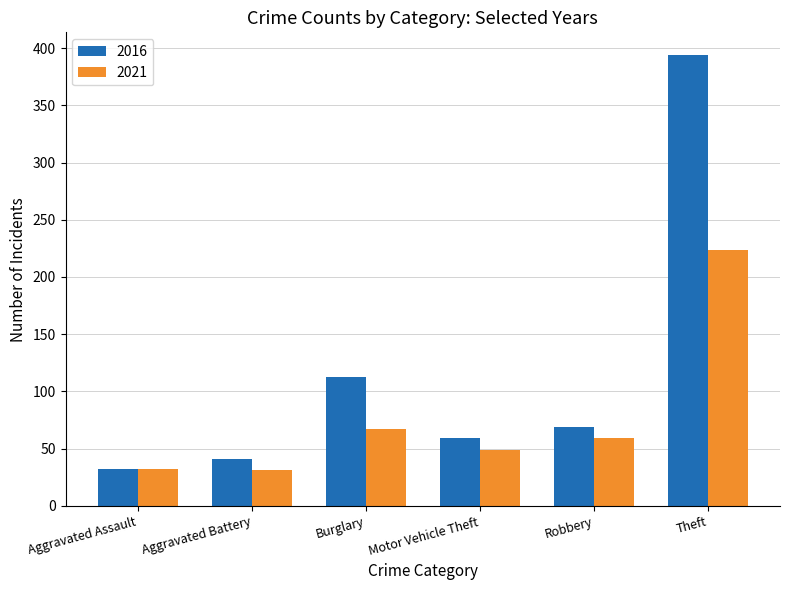

What is the sum of the 2021 values at Aggravated Battery and Theft?

255